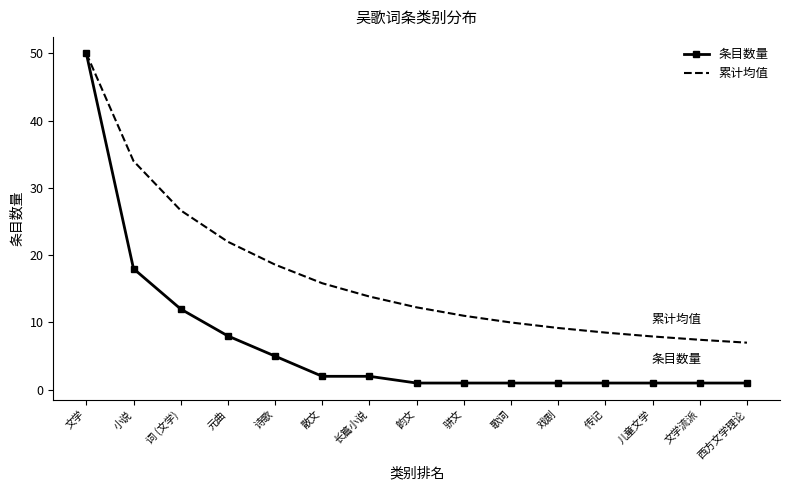

How many categories are shown in the chart?

15